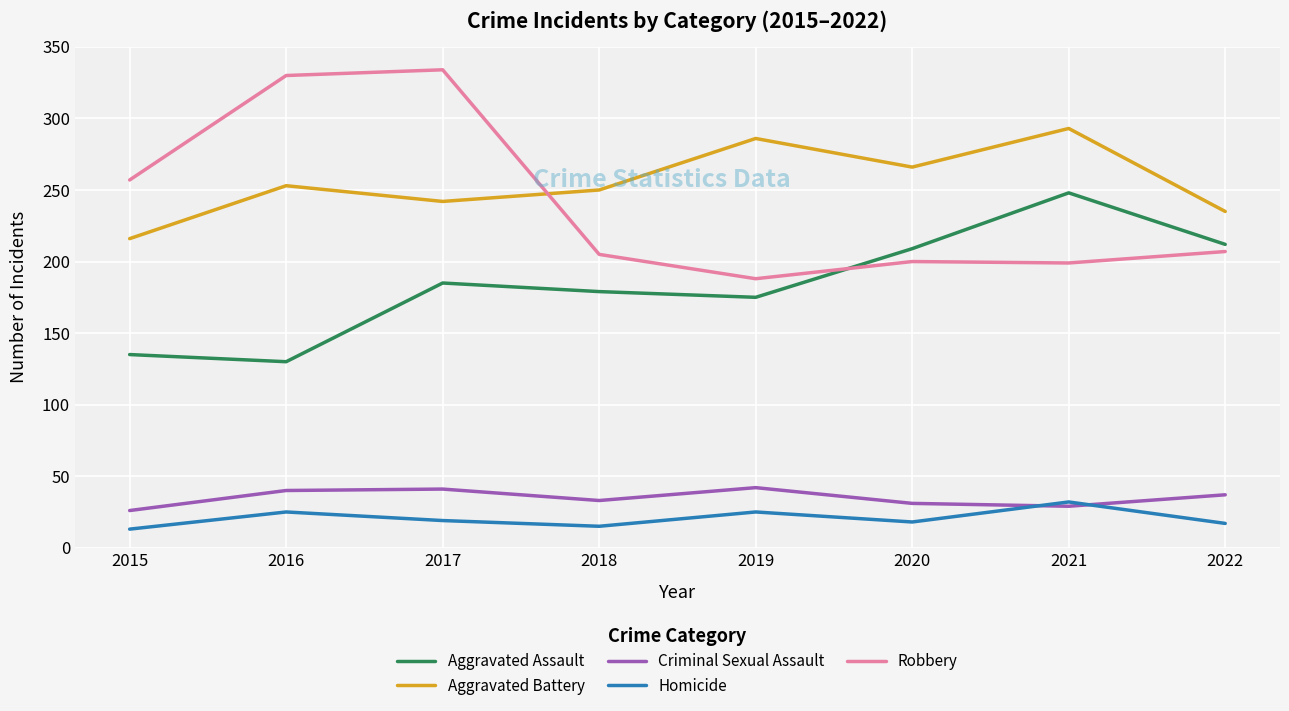

In Robbery, how many points are higher than both neighbors (excluding endpoints)?

2